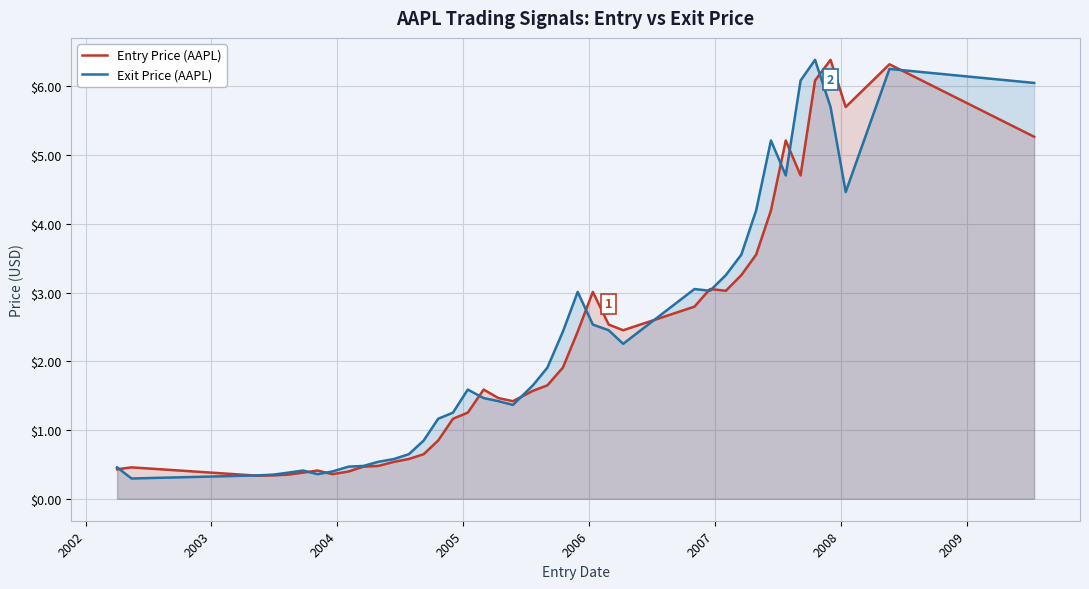

What is the highest value of the Exit Price (AAPL) series?

6.4